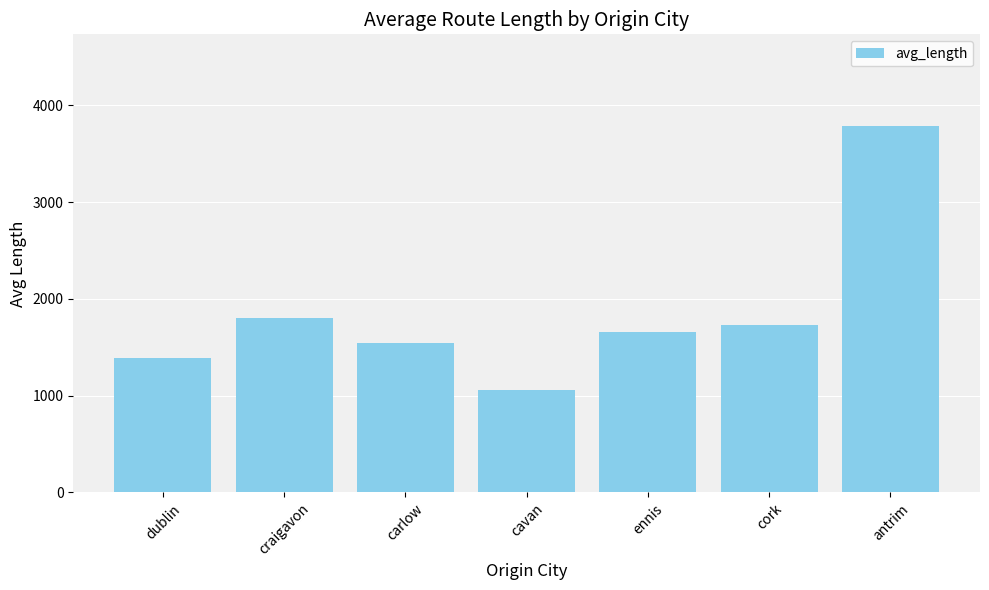

How many distinct data groups are displayed?

1